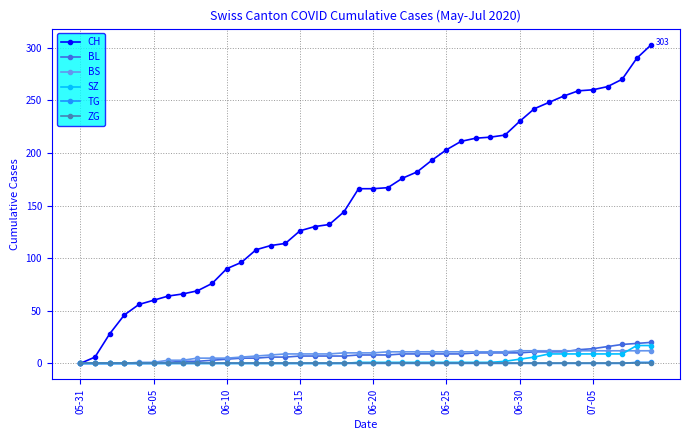

Which series has the largest range (max minus min)?

CH